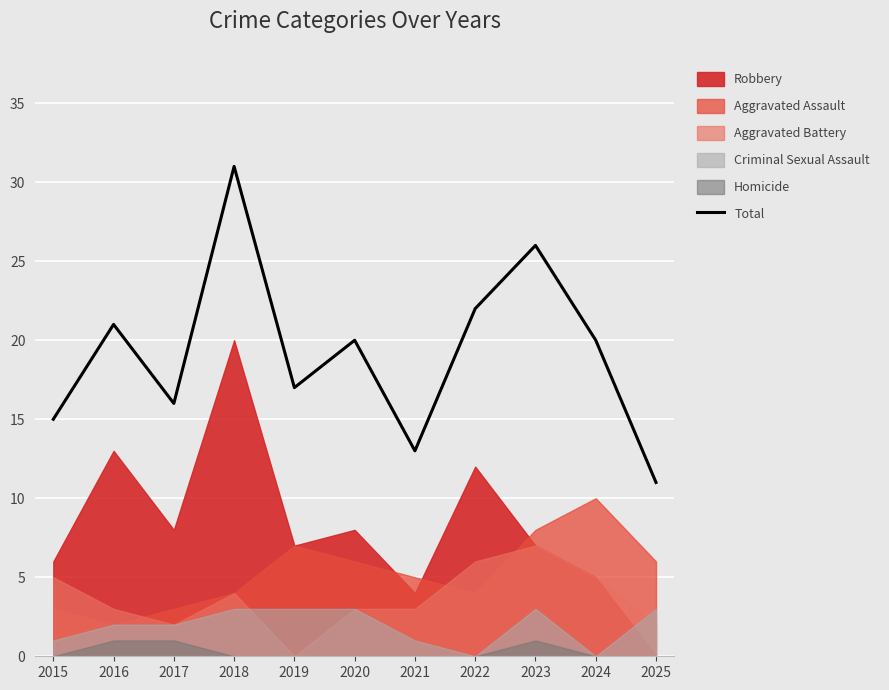

Rank the categories by value from highest to lowest.

2018, 2023, 2022, 2016, 2020, 2024, 2019, 2017, 2015, 2021, 2025